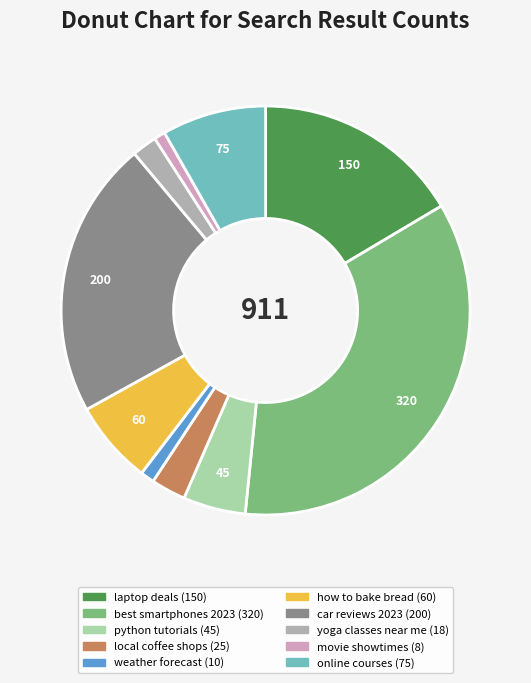

Does any single category account for the majority?

No